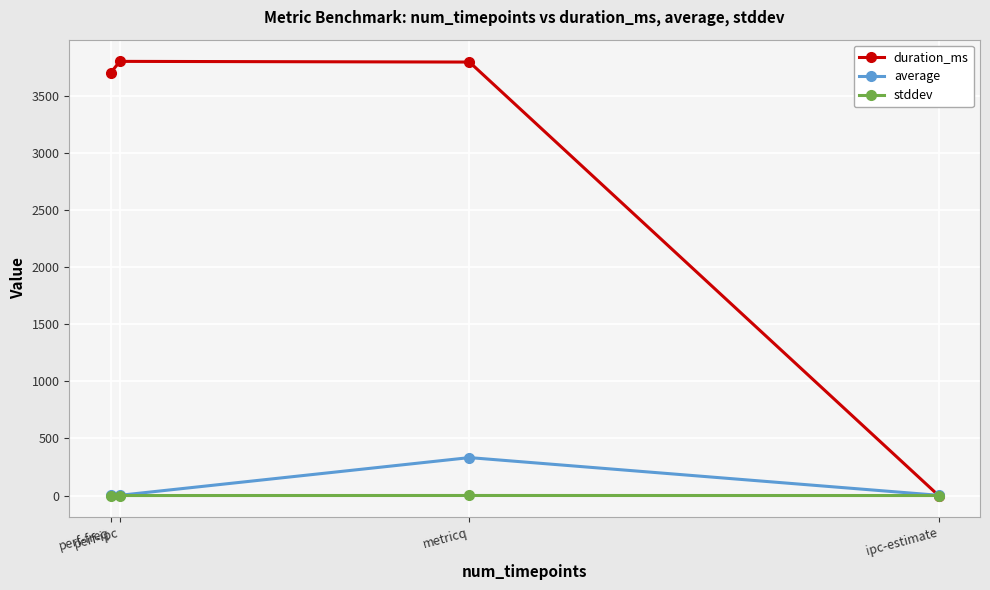

Is it true that average equals 2.5 at perf-freq?

True